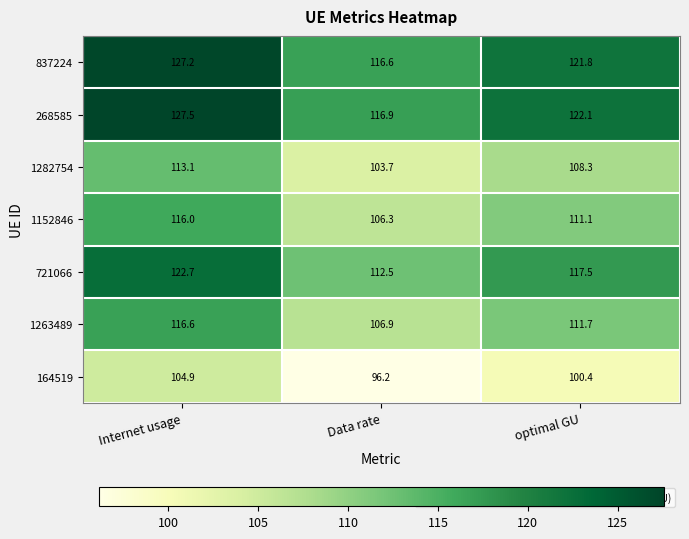

The value of 268585 at optimal GU is 122.1. True or false?

True